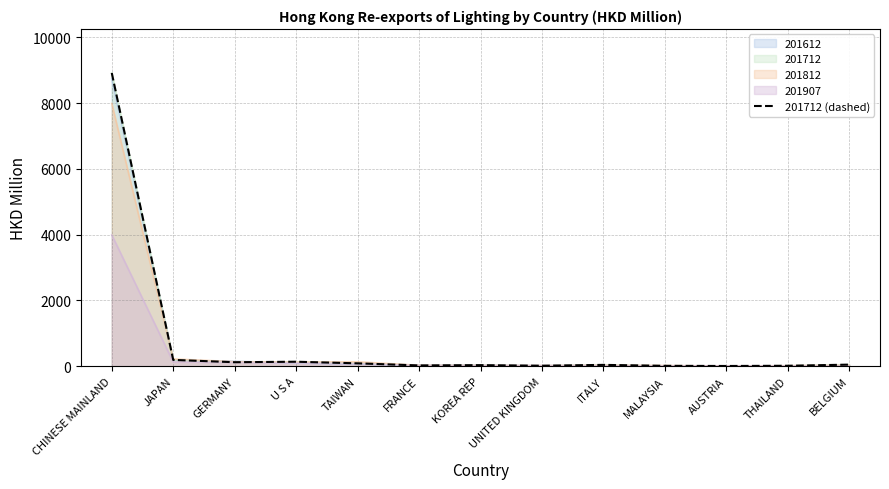

Reading left to right, what are all the values shown in this chart?

CHINESE MAINLAND=8914.2	JAPAN=191.4	GERMANY=121.1	U S A=135.9	TAIWAN=87.0	FRANCE=23.1	KOREA REP=32.1	UNITED KINGDOM=14.0	ITALY=40.2	MALAYSIA=11.2	AUSTRIA=6.5	THAILAND=12.9	BELGIUM=47.7